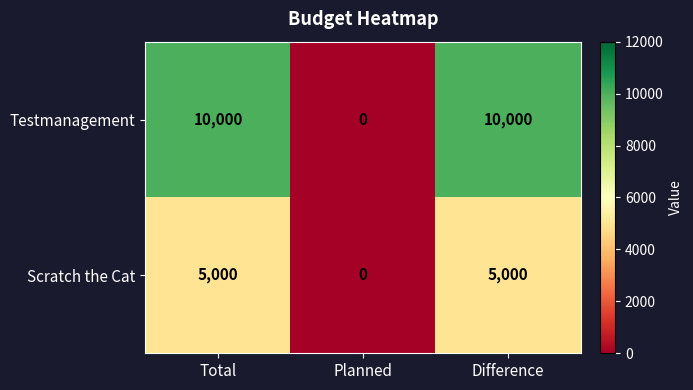

What is the average value of the Scratch the Cat series?

3333